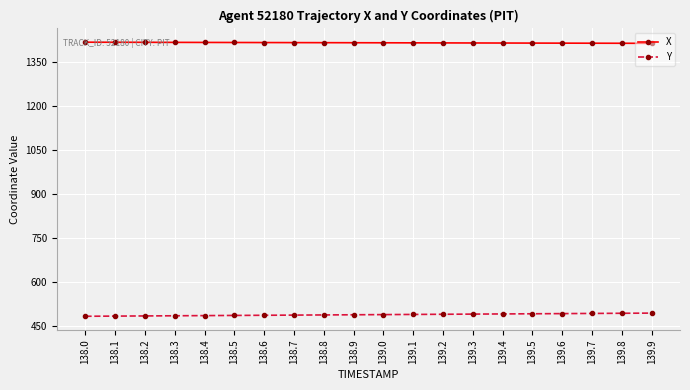

What is the value of the Y point at the 3rd from the left?

485.6